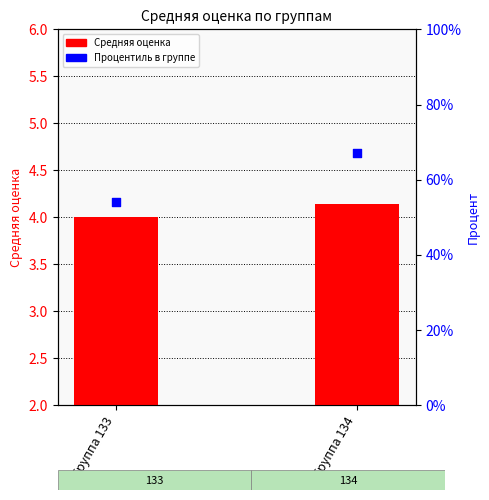

Which series contains the lowest Y value?

Средняя оценка